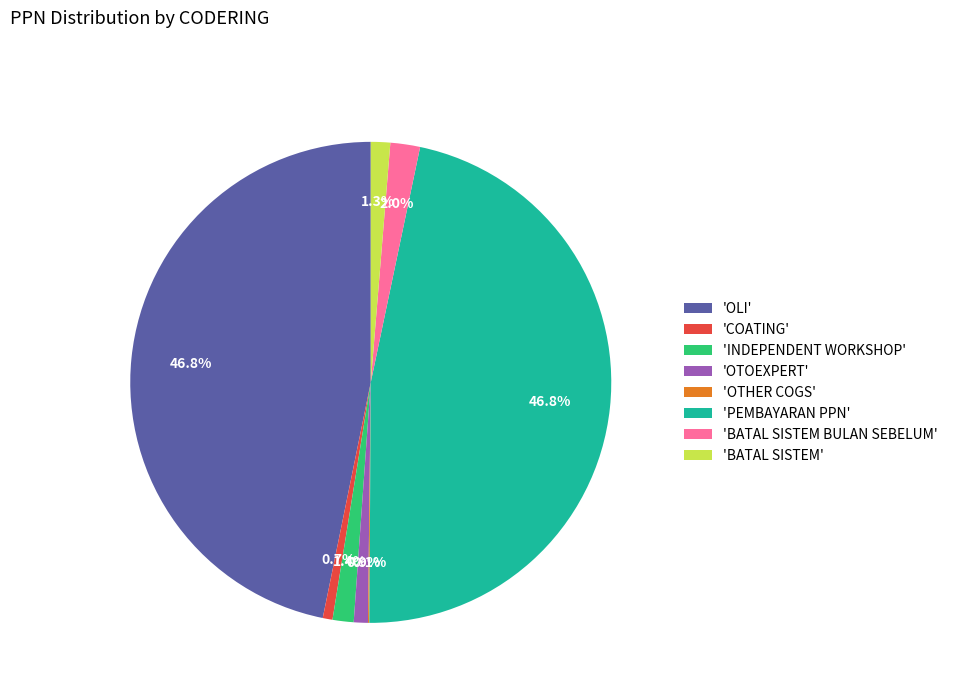

What percentage do 'OLI' and 'BATAL SISTEM BULAN SEBELUM' together represent?

48.8%